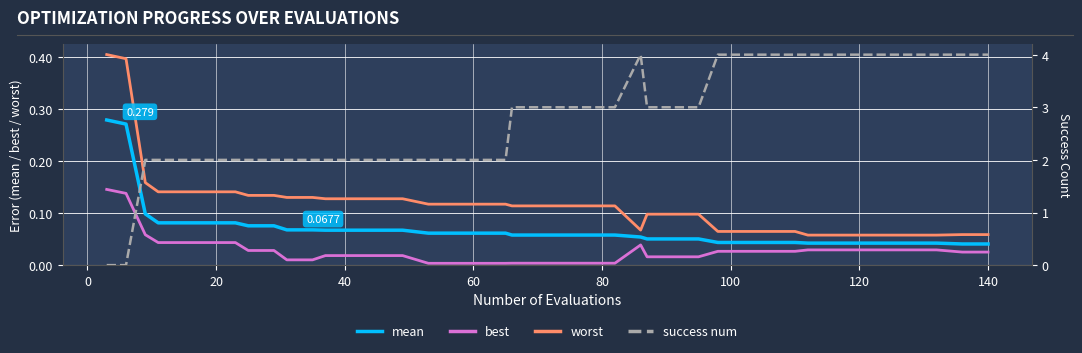

What are all the series names shown in the legend?

mean, best, worst, success num